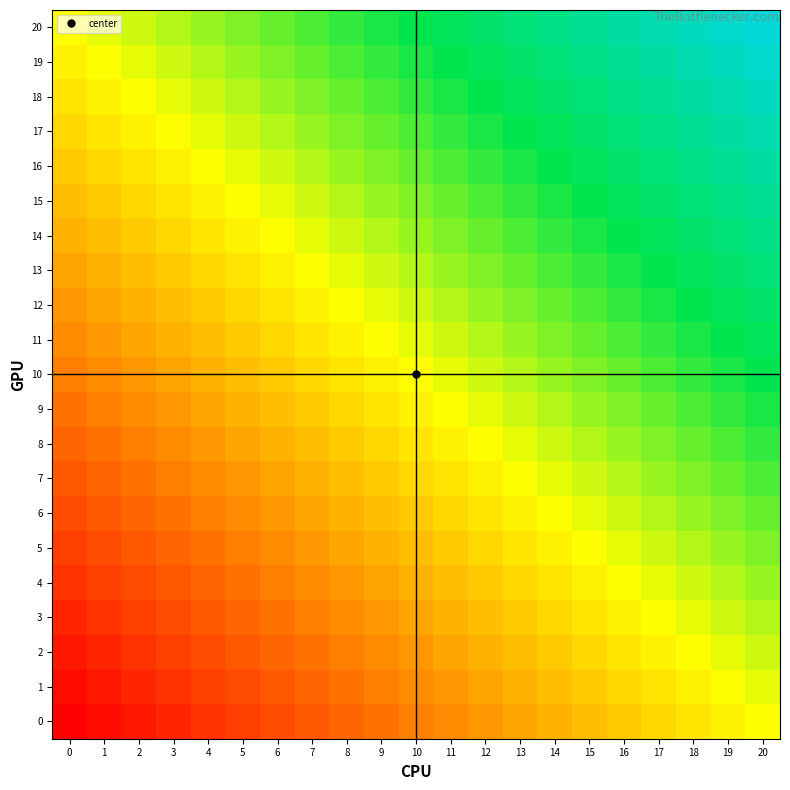

Reading left to right, list all the values displayed in this chart.

0: 0=0	1=1	2=2	3=3	4=4	5=5	6=6	7=7	8=8	9=9	10=10	11=11	12=12	13=13	14=14	15=15	16=16	17=17	18=18	19=19	20=20
1: 0=1	1=2	2=3	3=4	4=5	5=6	6=7	7=8	8=9	9=10	10=11	11=12	12=13	13=14	14=15	15=16	16=17	17=18	18=19	19=20	20=21
2: 0=2	1=3	2=4	3=5	4=6	5=7	6=8	7=9	8=10	9=11	10=12	11=13	12=14	13=15	14=16	15=17	16=18	17=19	18=20	19=21	20=22
3: 0=3	1=4	2=5	3=6	4=7	5=8	6=9	7=10	8=11	9=12	10=13	11=14	12=15	13=16	14=17	15=18	16=19	17=20	18=21	19=22	20=23
4: 0=4	1=5	2=6	3=7	4=8	5=9	6=10	7=11	8=12	9=13	10=14	11=15	12=16	13=17	14=18	15=19	16=20	17=21	18=22	19=23	20=24
5: 0=5	1=6	2=7	3=8	4=9	5=10	6=11	7=12	8=13	9=14	10=15	11=16	12=17	13=18	14=19	15=20	16=21	17=22	18=23	19=24	20=25
6: 0=6	1=7	2=8	3=9	4=10	5=11	6=12	7=13	8=14	9=15	10=16	11=17	12=18	13=19	14=20	15=21	16=22	17=23	18=24	19=25	20=26
7: 0=7	1=8	2=9	3=10	4=11	5=12	6=13	7=14	8=15	9=16	10=17	11=18	12=19	13=20	14=21	15=22	16=23	17=24	18=25	19=26	20=27
8: 0=8	1=9	2=10	3=11	4=12	5=13	6=14	7=15	8=16	9=17	10=18	11=19	12=20	13=21	14=22	15=23	16=24	17=25	18=26	19=27	20=28
9: 0=9	1=10	2=11	3=12	4=13	5=14	6=15	7=16	8=17	9=18	10=19	11=20	12=21	13=22	14=23	15=24	16=25	17=26	18=27	19=28	20=29
10: 0=10	1=11	2=12	3=13	4=14	5=15	6=16	7=17	8=18	9=19	10=20	11=21	12=22	13=23	14=24	15=25	16=26	17=27	18=28	19=29	20=30
11: 0=11	1=12	2=13	3=14	4=15	5=16	6=17	7=18	8=19	9=20	10=21	11=22	12=23	13=24	14=25	15=26	16=27	17=28	18=29	19=30	20=31
12: 0=12	1=13	2=14	3=15	4=16	5=17	6=18	7=19	8=20	9=21	10=22	11=23	12=24	13=25	14=26	15=27	16=28	17=29	18=30	19=31	20=32
13: 0=13	1=14	2=15	3=16	4=17	5=18	6=19	7=20	8=21	9=22	10=23	11=24	12=25	13=26	14=27	15=28	16=29	17=30	18=31	19=32	20=33
14: 0=14	1=15	2=16	3=17	4=18	5=19	6=20	7=21	8=22	9=23	10=24	11=25	12=26	13=27	14=28	15=29	16=30	17=31	18=32	19=33	20=34
15: 0=15	1=16	2=17	3=18	4=19	5=20	6=21	7=22	8=23	9=24	10=25	11=26	12=27	13=28	14=29	15=30	16=31	17=32	18=33	19=34	20=35
16: 0=16	1=17	2=18	3=19	4=20	5=21	6=22	7=23	8=24	9=25	10=26	11=27	12=28	13=29	14=30	15=31	16=32	17=33	18=34	19=35	20=36
17: 0=17	1=18	2=19	3=20	4=21	5=22	6=23	7=24	8=25	9=26	10=27	11=28	12=29	13=30	14=31	15=32	16=33	17=34	18=35	19=36	20=37
18: 0=18	1=19	2=20	3=21	4=22	5=23	6=24	7=25	8=26	9=27	10=28	11=29	12=30	13=31	14=32	15=33	16=34	17=35	18=36	19=37	20=38
19: 0=19	1=20	2=21	3=22	4=23	5=24	6=25	7=26	8=27	9=28	10=29	11=30	12=31	13=32	14=33	15=34	16=35	17=36	18=37	19=38	20=39
20: 0=20	1=21	2=22	3=23	4=24	5=25	6=26	7=27	8=28	9=29	10=30	11=31	12=32	13=33	14=34	15=35	16=36	17=37	18=38	19=39	20=40